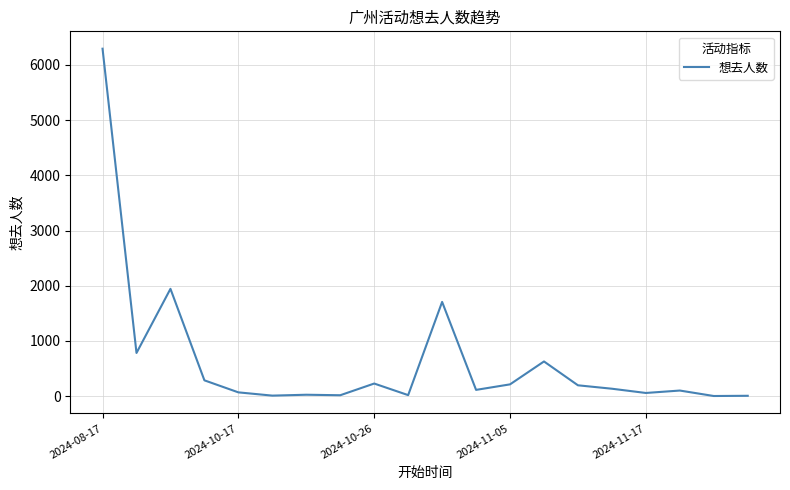

What is the difference between the maximum and minimum values?

6293